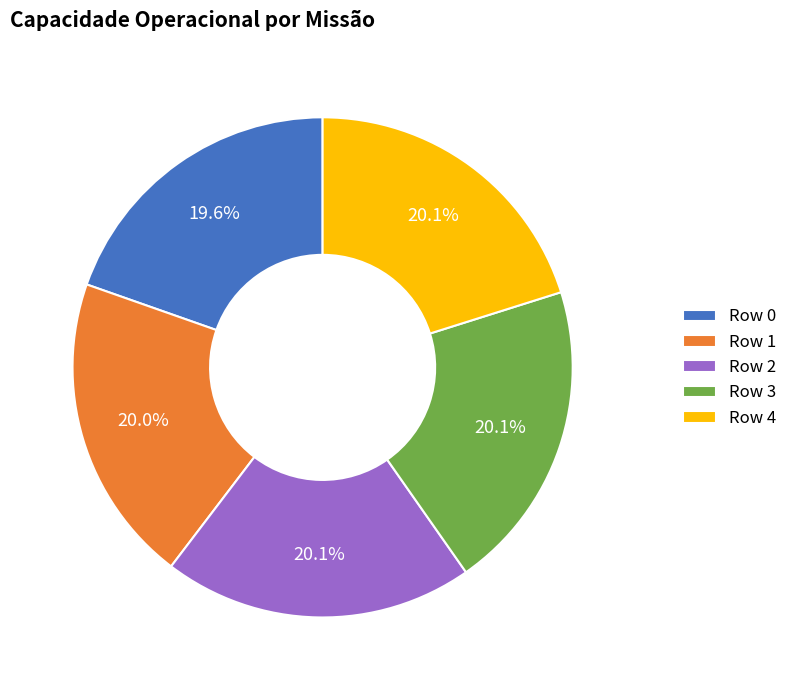

How many segments does this pie chart have?

5